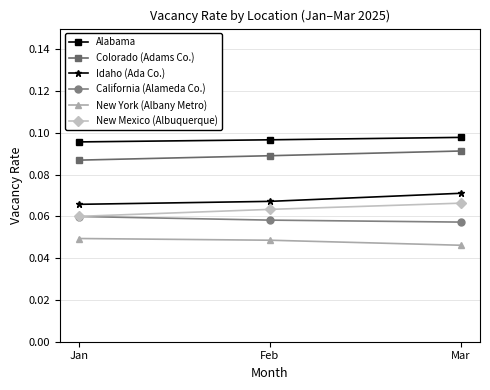

Which series has the largest total across all categories?

Alabama